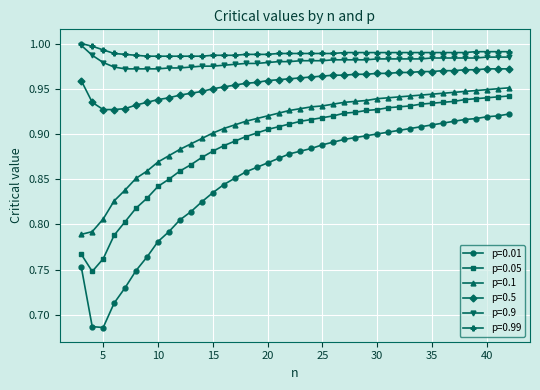

Which series has the largest range (max minus min)?

p=0.01